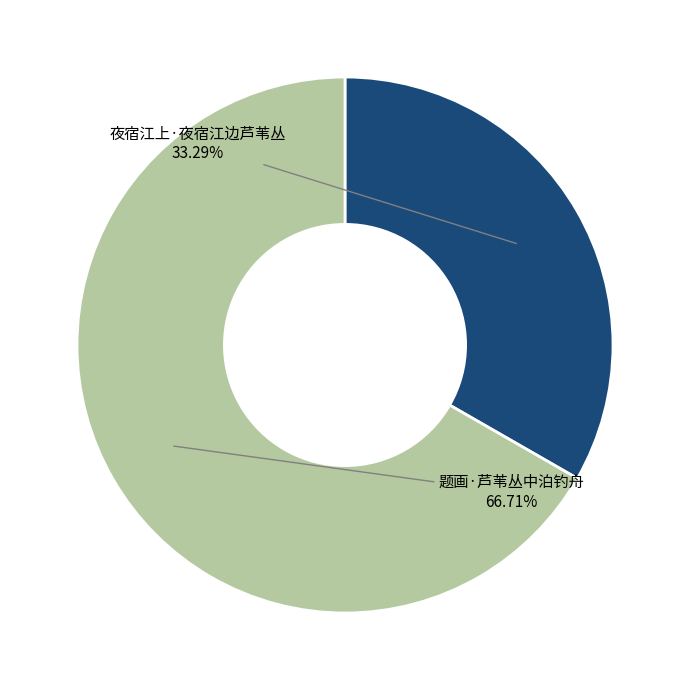

Is there a majority slice in this chart?

Yes